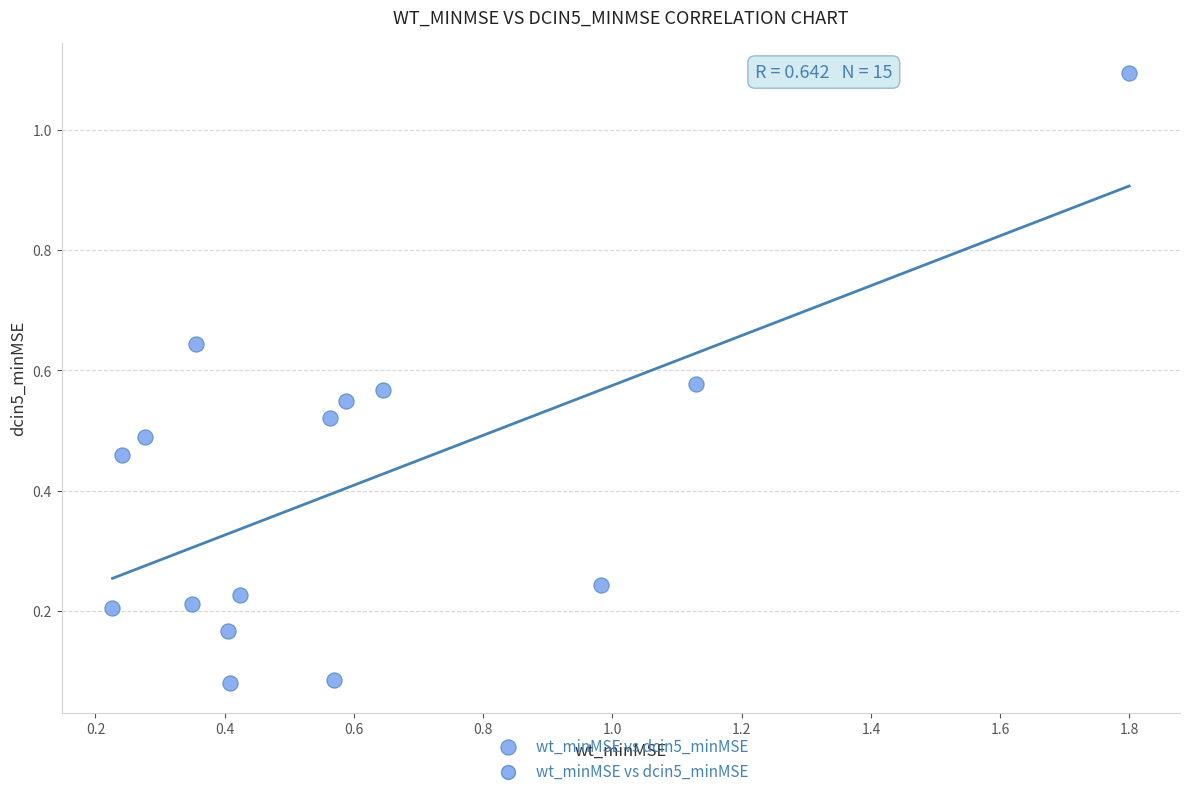

What is the range of Y values (max minus min)?

1.0